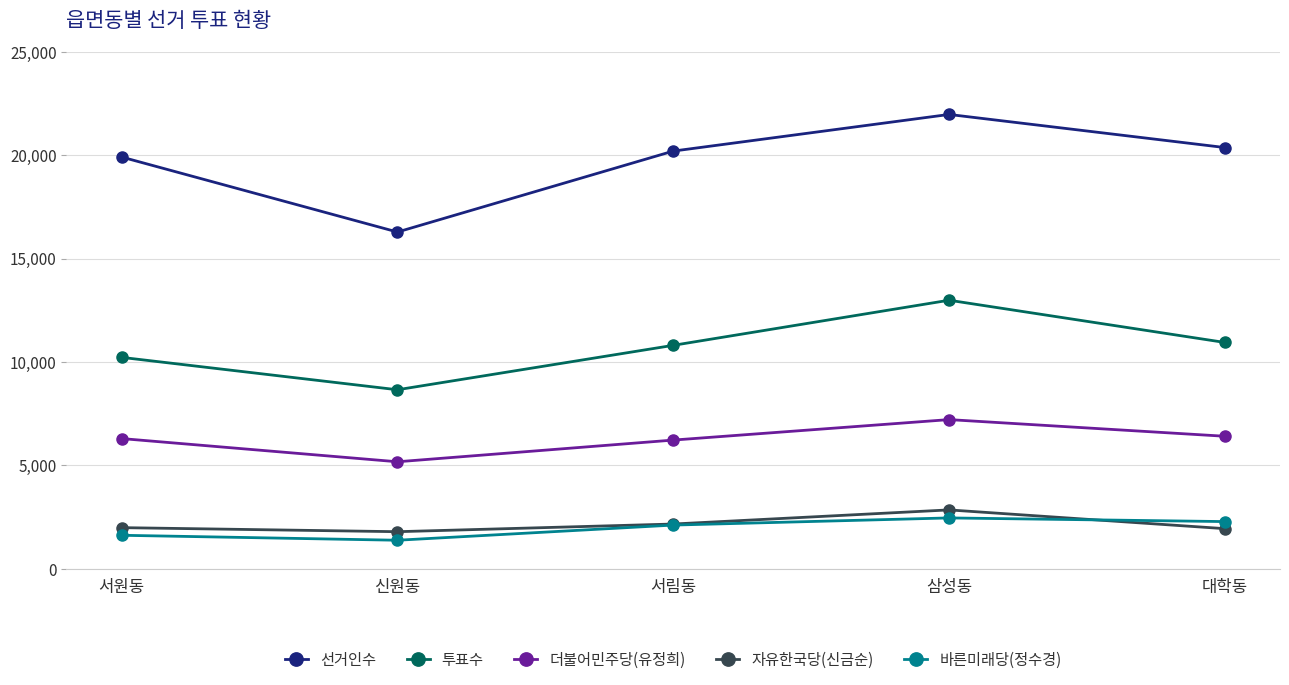

At which label is 선거인수 closest to 19129?

서원동